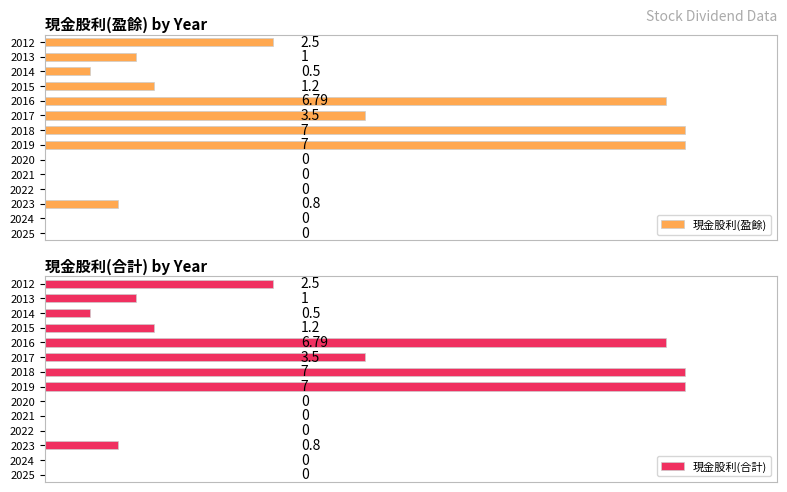

What is the sum of all 現金股利(盈餘) values?

30.3